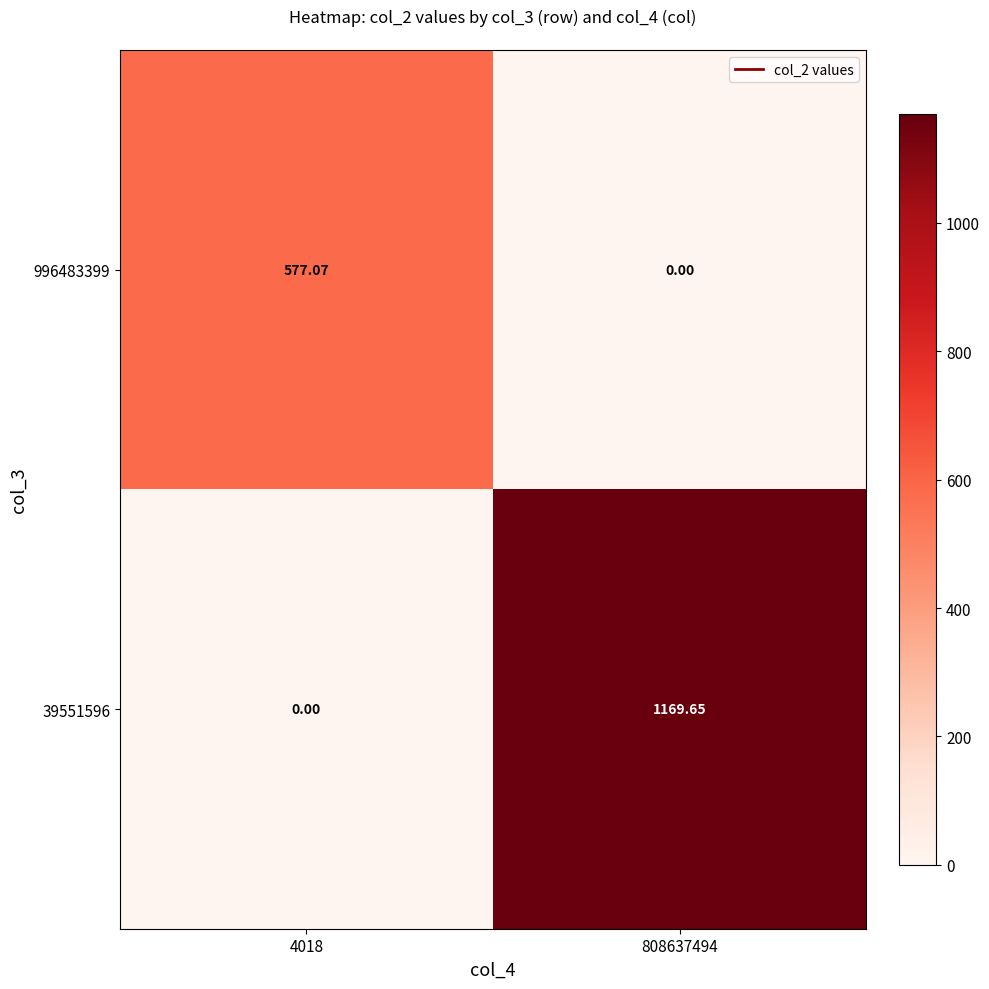

Is the value of 996483399 at 4018 greater than the value of 39551596 at 4018?

Yes